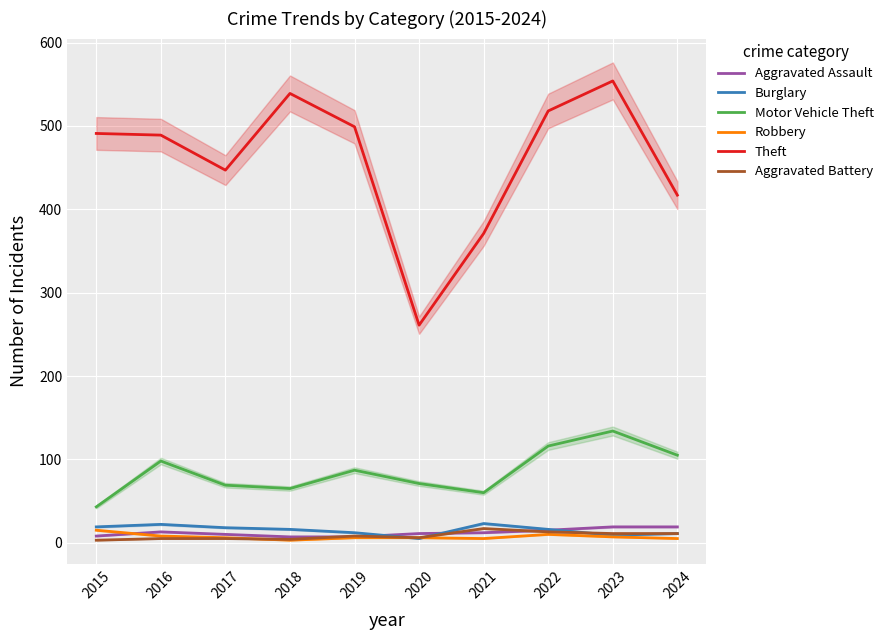

Reading left to right, extract all data points from this chart.

Aggravated Assault: 8	13	10	7	7	11	12	15	19	19
Burglary: 19	22	18	16	12	5	23	16	9	11
Motor Vehicle Theft: 43	98	69	65	87	71	60	116	134	105
Robbery: 15	8	6	3	6	6	5	10	7	5
Theft: 491	489	447	539	499	261	371	518	554	417
Aggravated Battery: 3	5	5	4	8	6	17	13	11	11